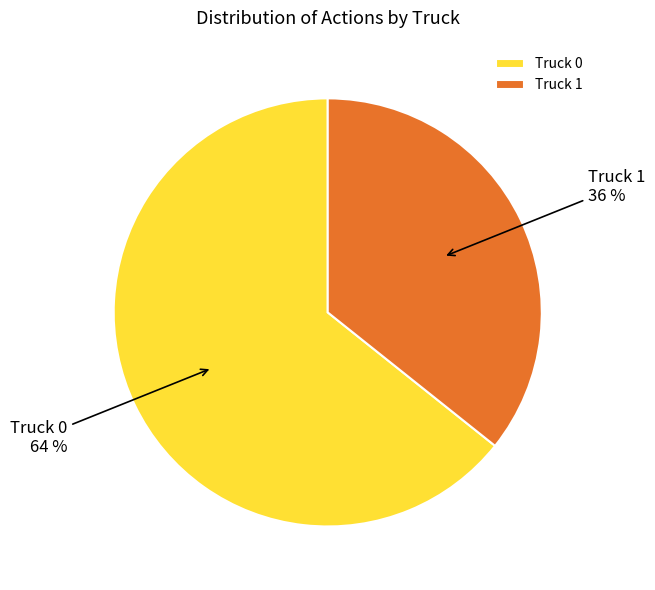

To the nearest percent, what portion does Truck 0 represent?

64%